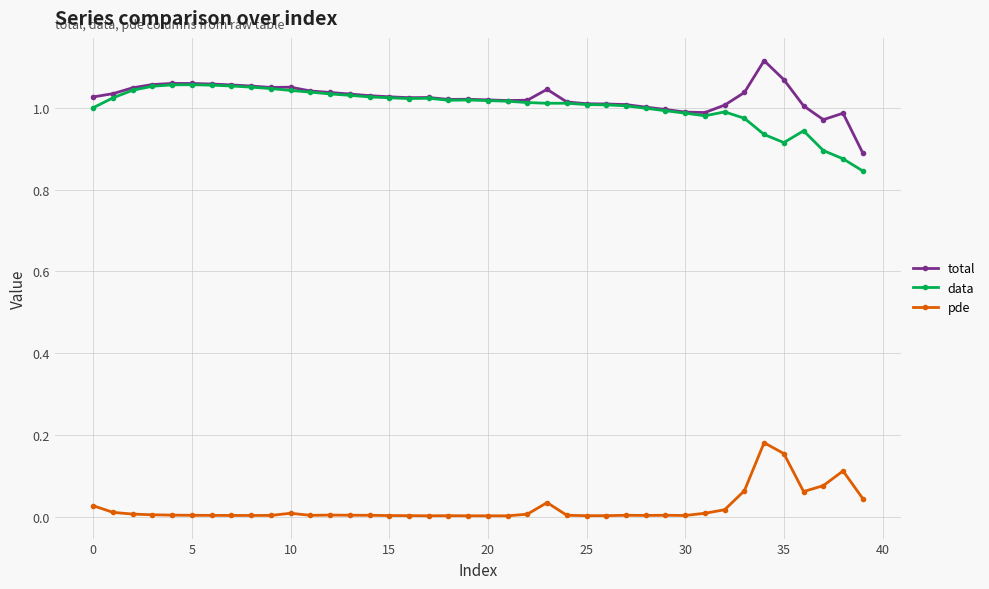

What are all the series names shown in the legend?

total, data, pde